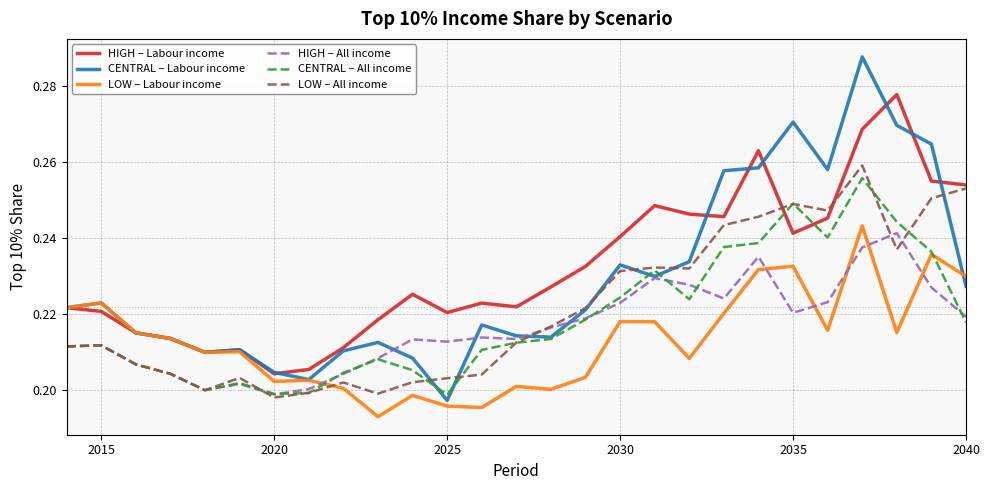

Which series ends up on top after the final intersection of LOW – All income and LOW – Labour income?

LOW – All income